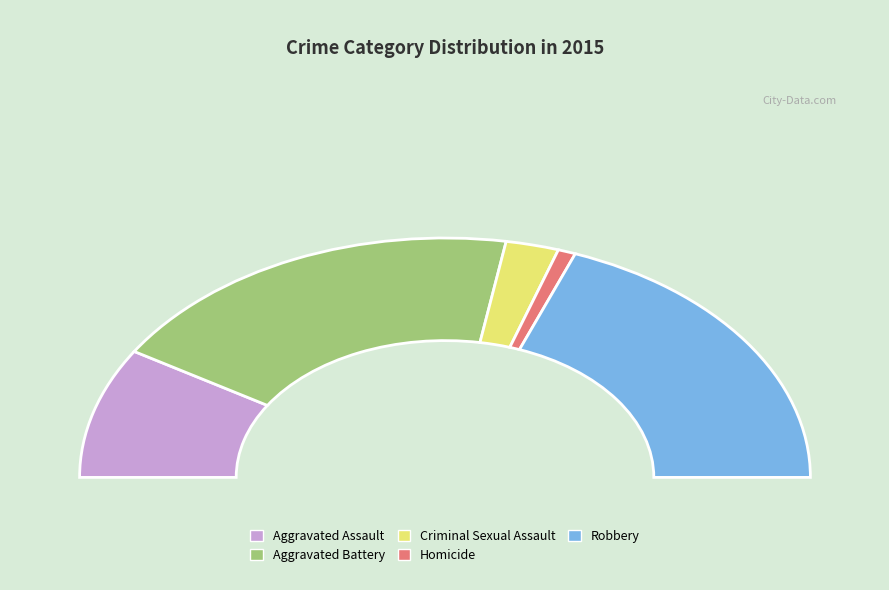

Between Aggravated Battery and Criminal Sexual Assault, which is larger?

Aggravated Battery